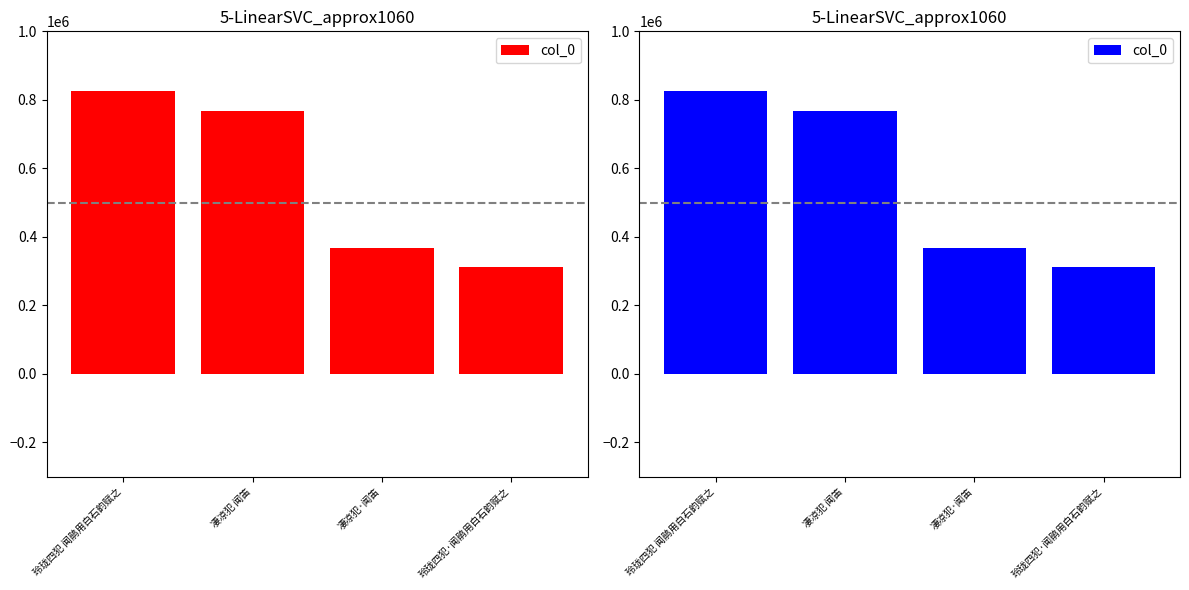

How many series are shown in this chart?

1